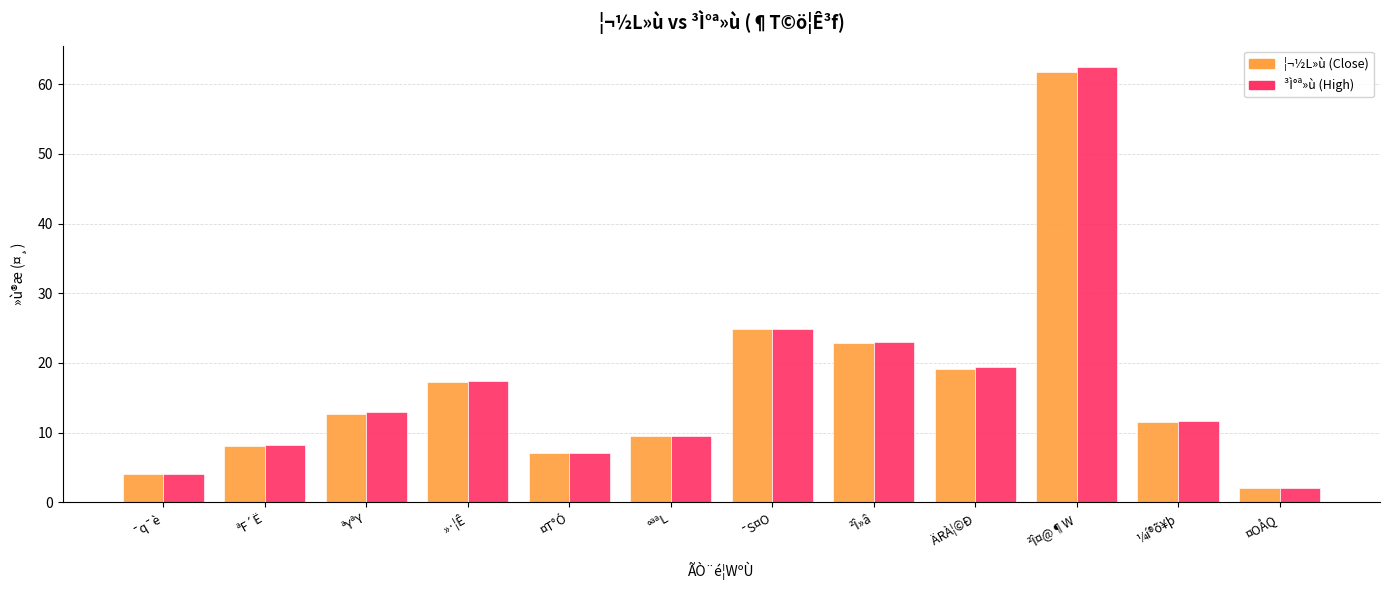

What is the label of the 8th bar from the right?

¤T°Ó